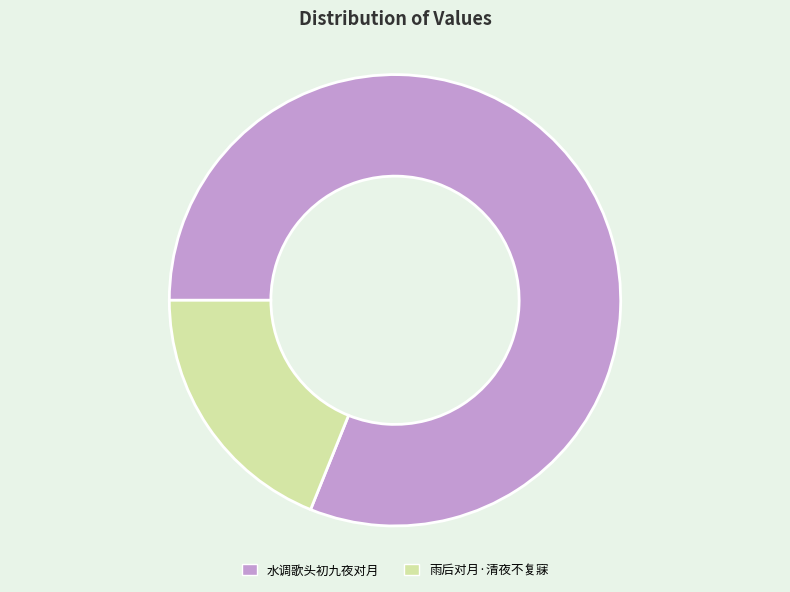

Count the number of slices in the pie.

2